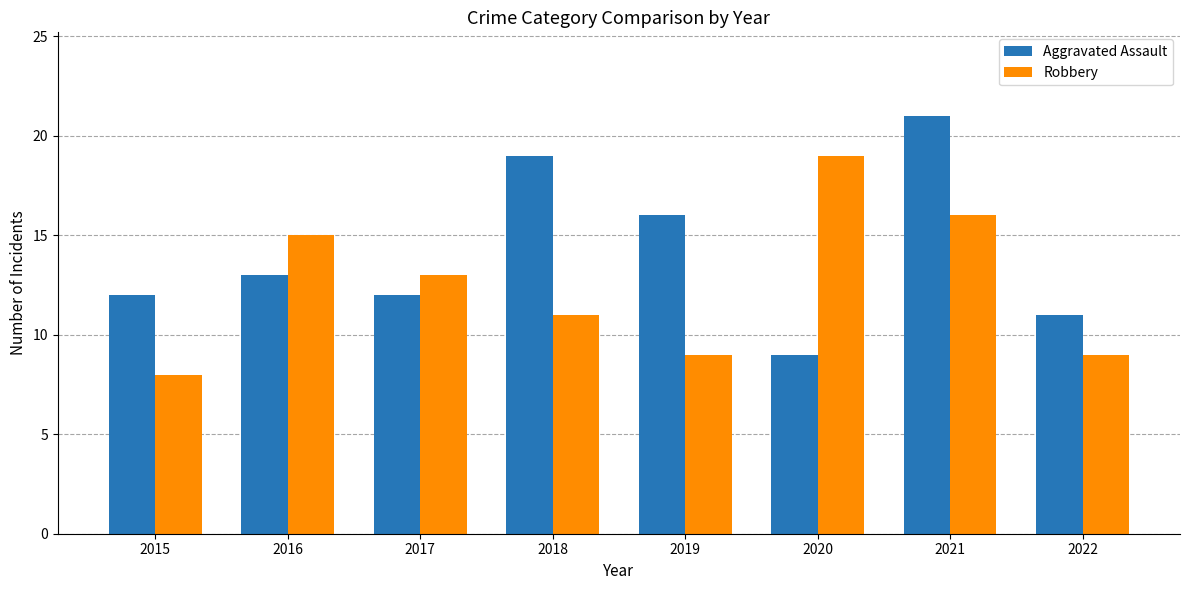

At 2021, list the series in order from smallest to largest.

Robbery, Aggravated Assault